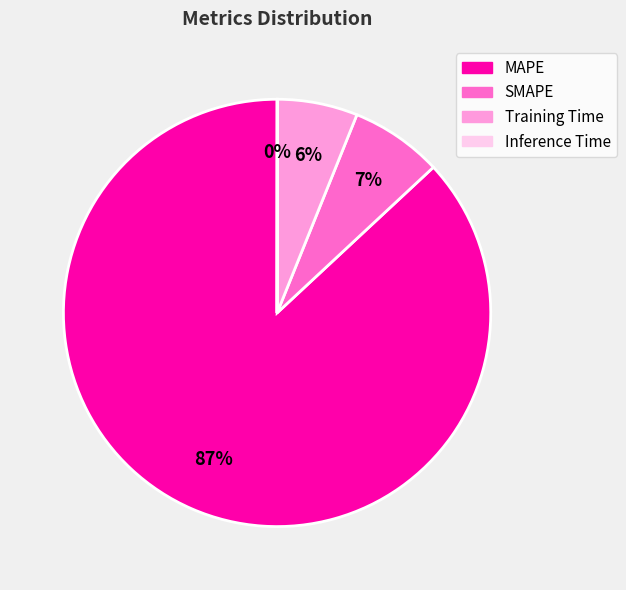

To the nearest percent, what is the average slice percentage?

25%